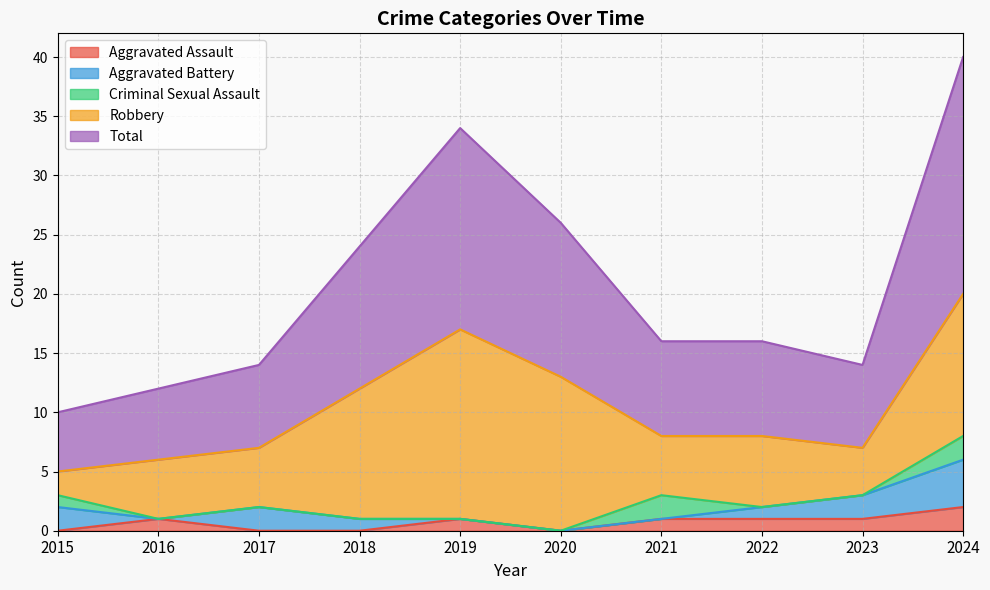

Is it true that Total equals 17 at 2019?

True